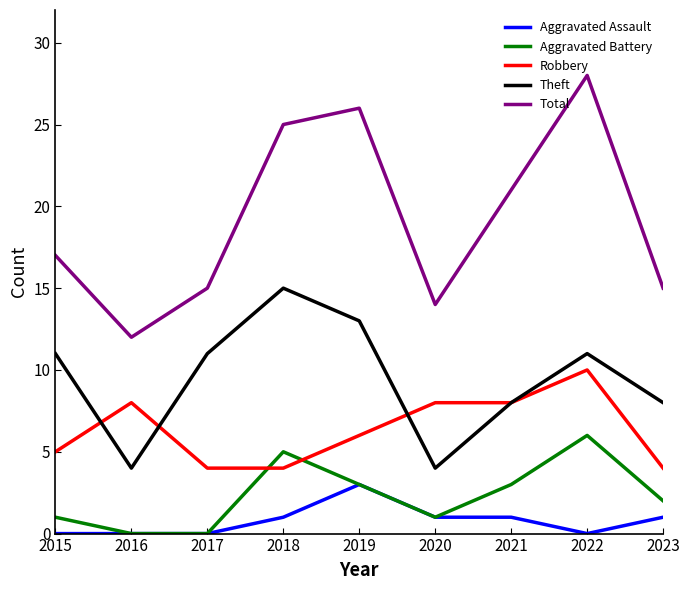

Count the number of data series in this chart.

5